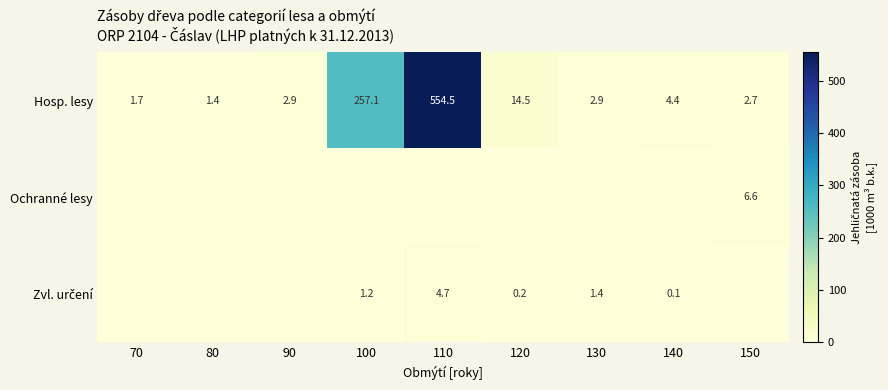

True or false: Hosp. lesy has a value of 257.1 at 100.

True